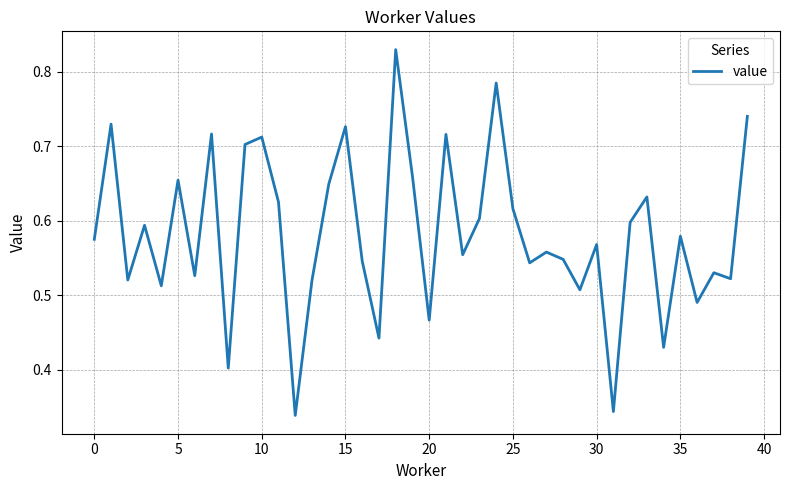

Between 35 and 25, which is larger?

25